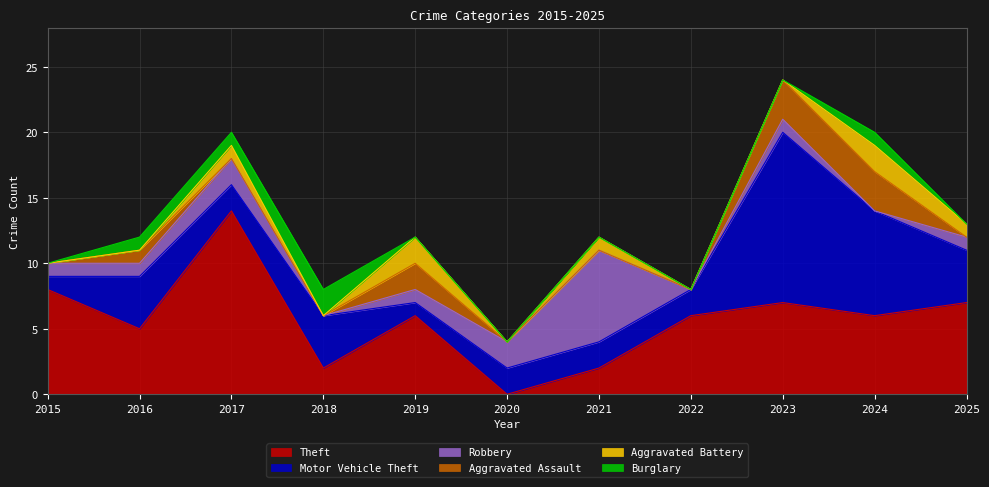

What is the value of the Theft point at the 2nd from the left?

5